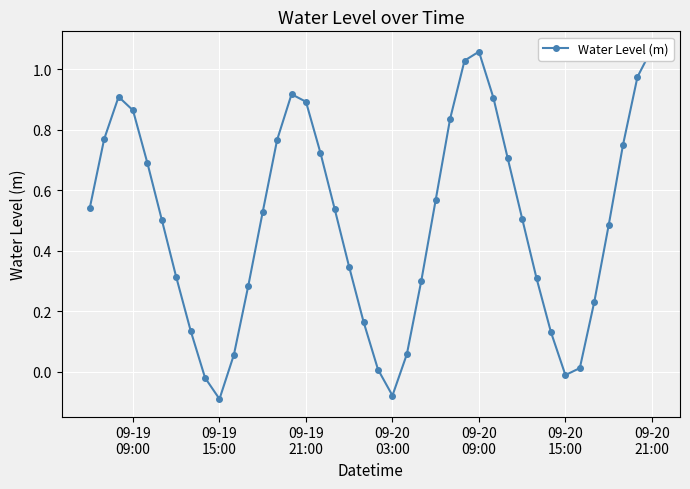

How many values are below zero?

4